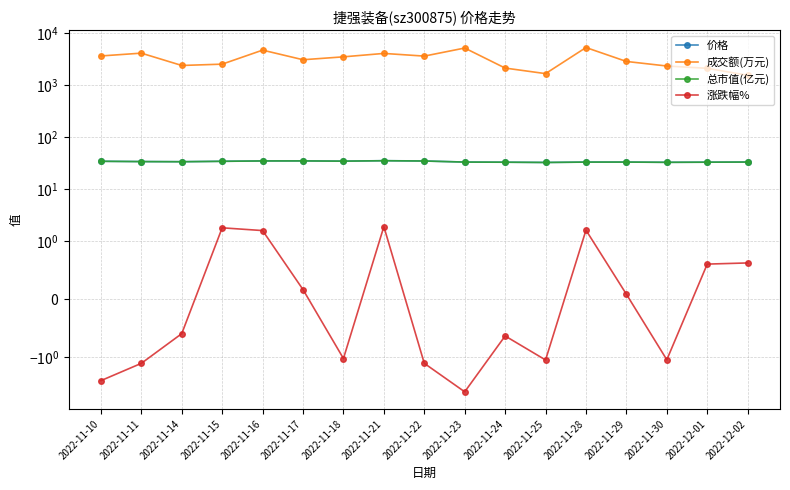

Reading left to right, what are all the values shown in this chart?

价格: 2022-11-10=34.5	2022-11-11=34.1	2022-11-14=33.9	2022-11-15=34.5	2022-11-16=35.1	2022-11-17=35.1	2022-11-18=34.8	2022-11-21=35.4	2022-11-22=35.0	2022-11-23=33.4	2022-11-24=33.2	2022-11-25=32.8	2022-11-28=33.3	2022-11-29=33.4	2022-11-30=33.0	2022-12-01=33.2	2022-12-02=33.4
成交额(万元): 2022-11-10=3610.0	2022-11-11=4087.0	2022-11-14=2372.0	2022-11-15=2514.0	2022-11-16=4670.0	2022-11-17=3055.0	2022-11-18=3472.0	2022-11-21=4038.0	2022-11-22=3586.0	2022-11-23=5122.0	2022-11-24=2115.0	2022-11-25=1655.0	2022-11-28=5237.0	2022-11-29=2833.0	2022-11-30=2316.0	2022-12-01=2092.0	2022-12-02=1538.0
总市值(亿元): 2022-11-10=34.5	2022-11-11=34.0	2022-11-14=33.8	2022-11-15=34.5	2022-11-16=35.0	2022-11-17=35.1	2022-11-18=34.7	2022-11-21=35.4	2022-11-22=34.9	2022-11-23=33.3	2022-11-24=33.1	2022-11-25=32.8	2022-11-28=33.3	2022-11-29=33.3	2022-11-30=33.0	2022-12-01=33.1	2022-12-02=33.4
涨跌幅%: 2022-11-10=-2.8	2022-11-11=-1.3	2022-11-14=-0.6	2022-11-15=1.8	2022-11-16=1.6	2022-11-17=0.2	2022-11-18=-1.1	2022-11-21=1.9	2022-11-22=-1.3	2022-11-23=-4.6	2022-11-24=-0.6	2022-11-25=-1.1	2022-11-28=1.6	2022-11-29=0.1	2022-11-30=-1.1	2022-12-01=0.6	2022-12-02=0.6